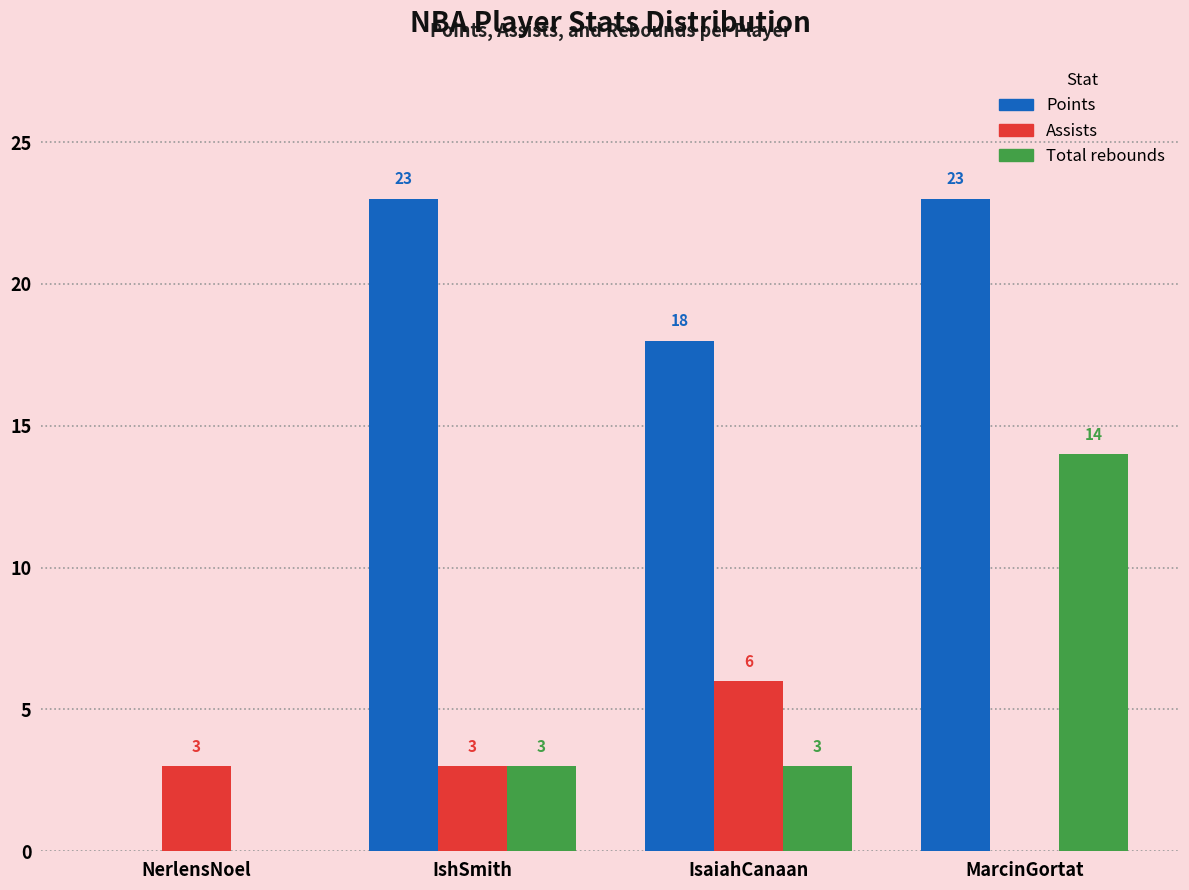

Reading left to right, what are all the values shown in this chart?

Points: NerlensNoel=0	IshSmith=23	IsaiahCanaan=18	MarcinGortat=23
Assists: NerlensNoel=3	IshSmith=3	IsaiahCanaan=6	MarcinGortat=0
Total rebounds: NerlensNoel=0	IshSmith=3	IsaiahCanaan=3	MarcinGortat=14